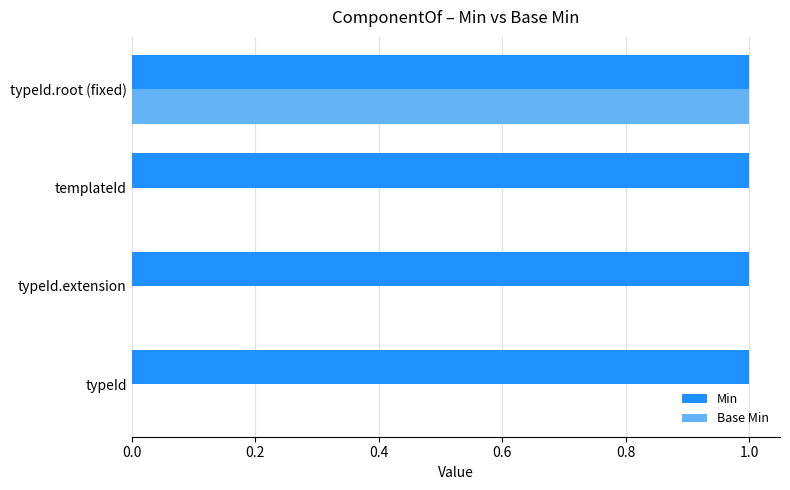

Which series changed the most between templateId and typeId.root (fixed)?

Base Min